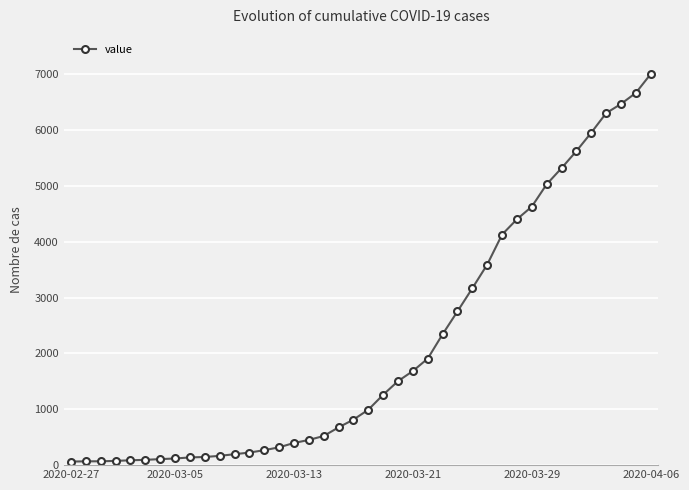

What is the sum of all values?

85719